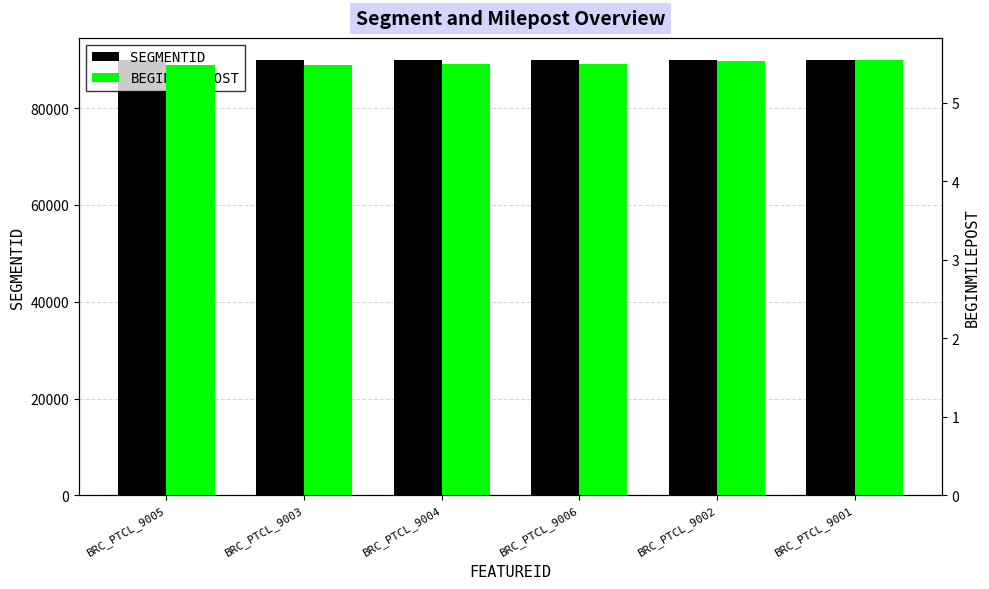

At which category is the sum across all series the highest?

BRC_PTCL_9006